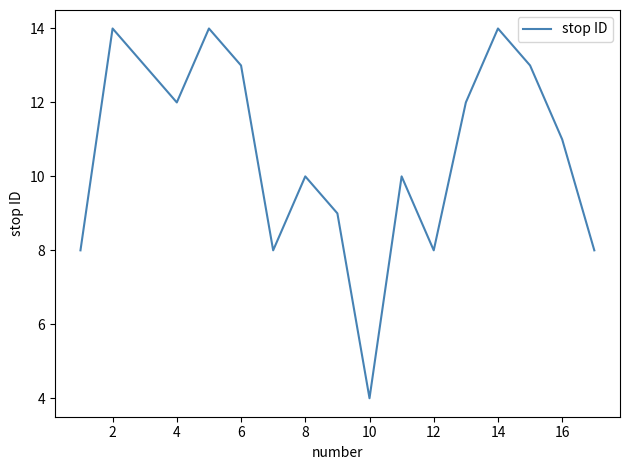

What is the maximum value shown in the chart?

14